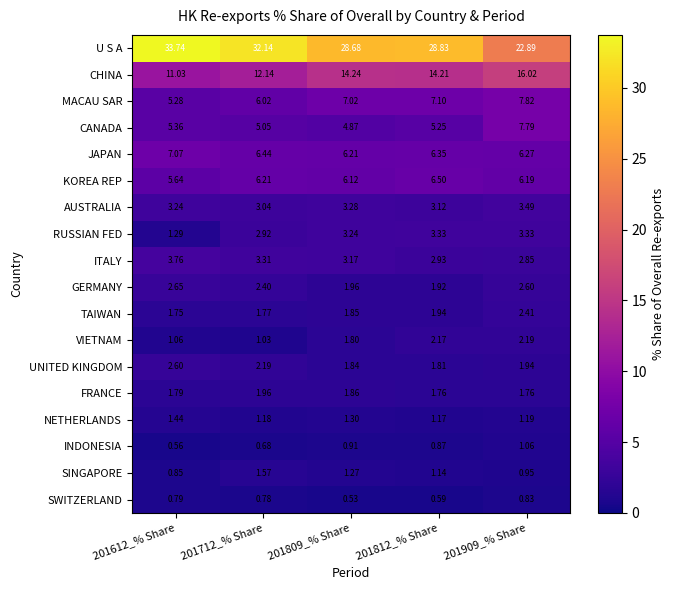

Which series has the largest range (max minus min)?

U S A